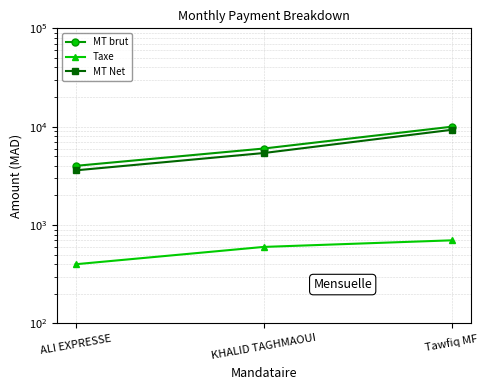

At Tawfiq MF, list the series in order from largest to smallest.

MT brut, MT Net, Taxe